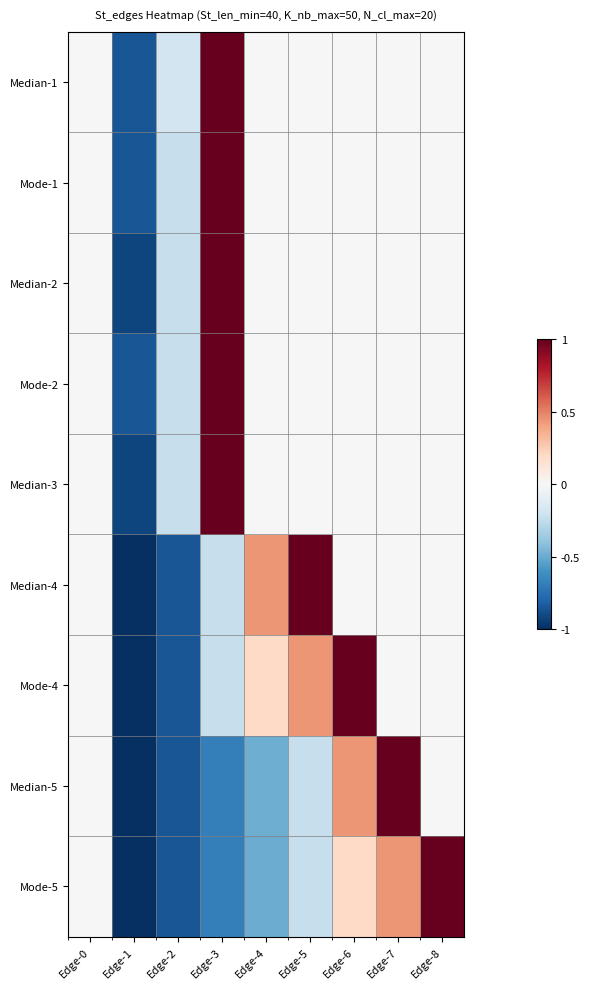

Rank the series at Edge-6 from lowest to highest value.

Median-1, Mode-1, Median-2, Mode-2, Median-3, Median-4, Mode-5, Median-5, Mode-4